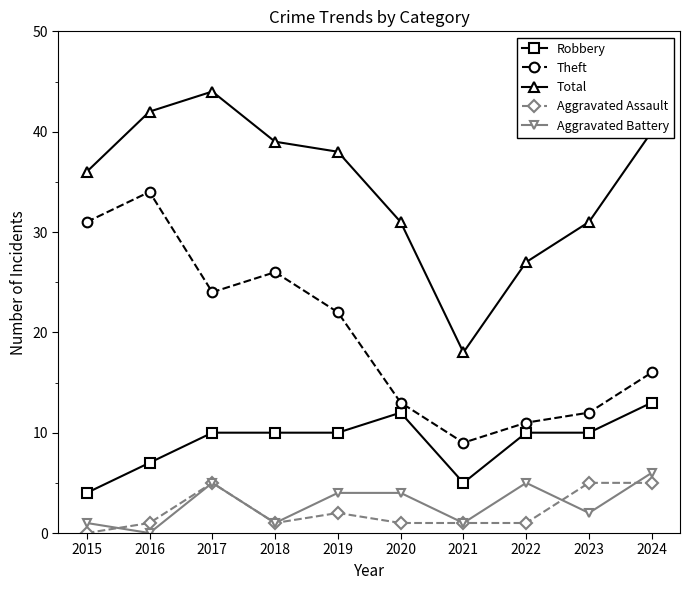

Which label corresponds to the largest value in the chart?

2017